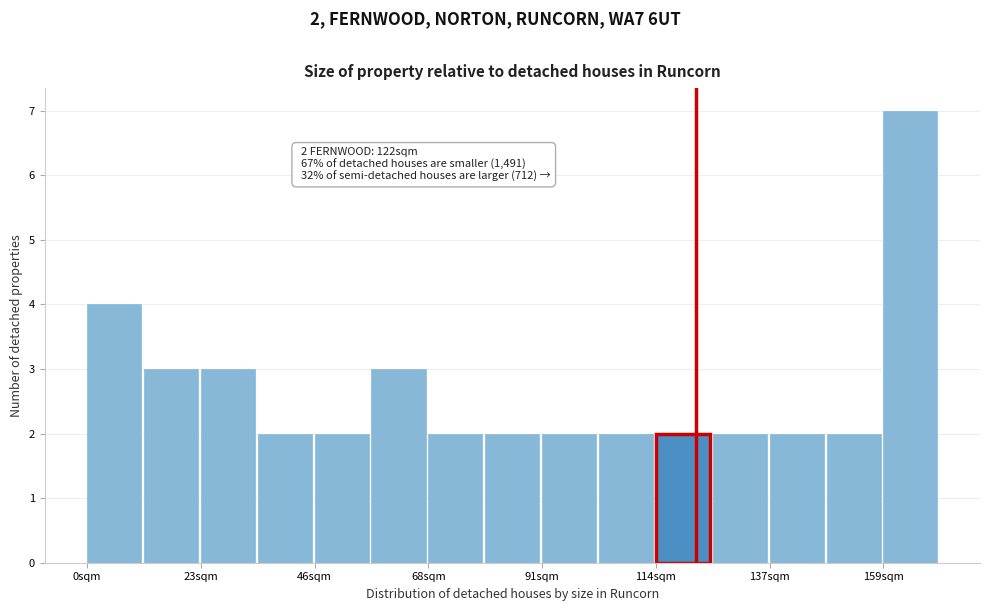

Around what value on the x-axis is the tallest bar? Give the approximate position of its centre, as read against the axis.

165